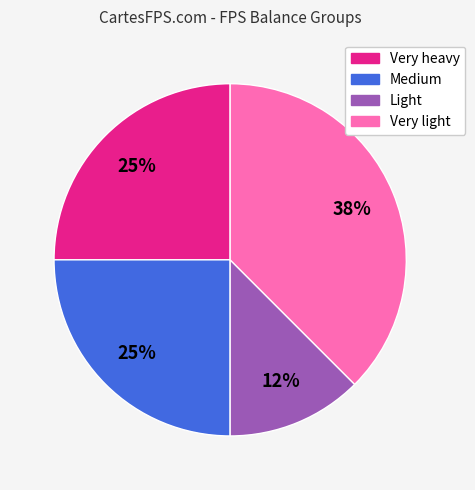

To the nearest percent, what is the average slice percentage?

25%